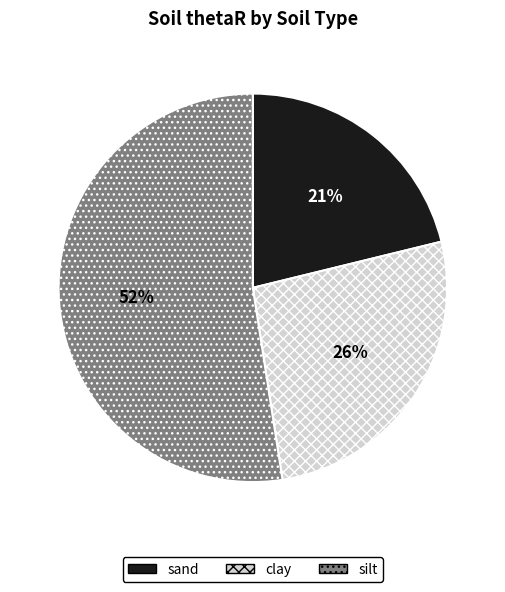

Is it true that clay is 26% of the pie?

True